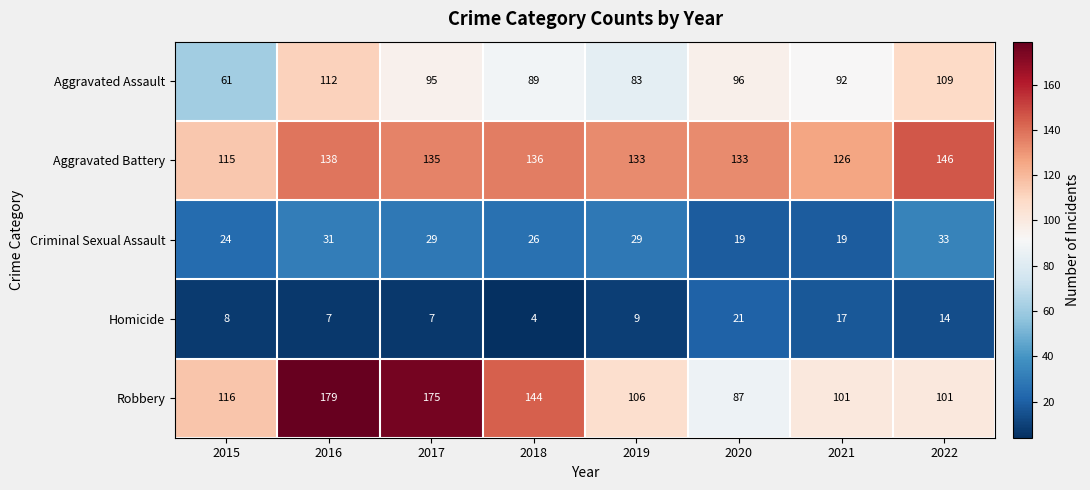

How many data points does each series have?

8